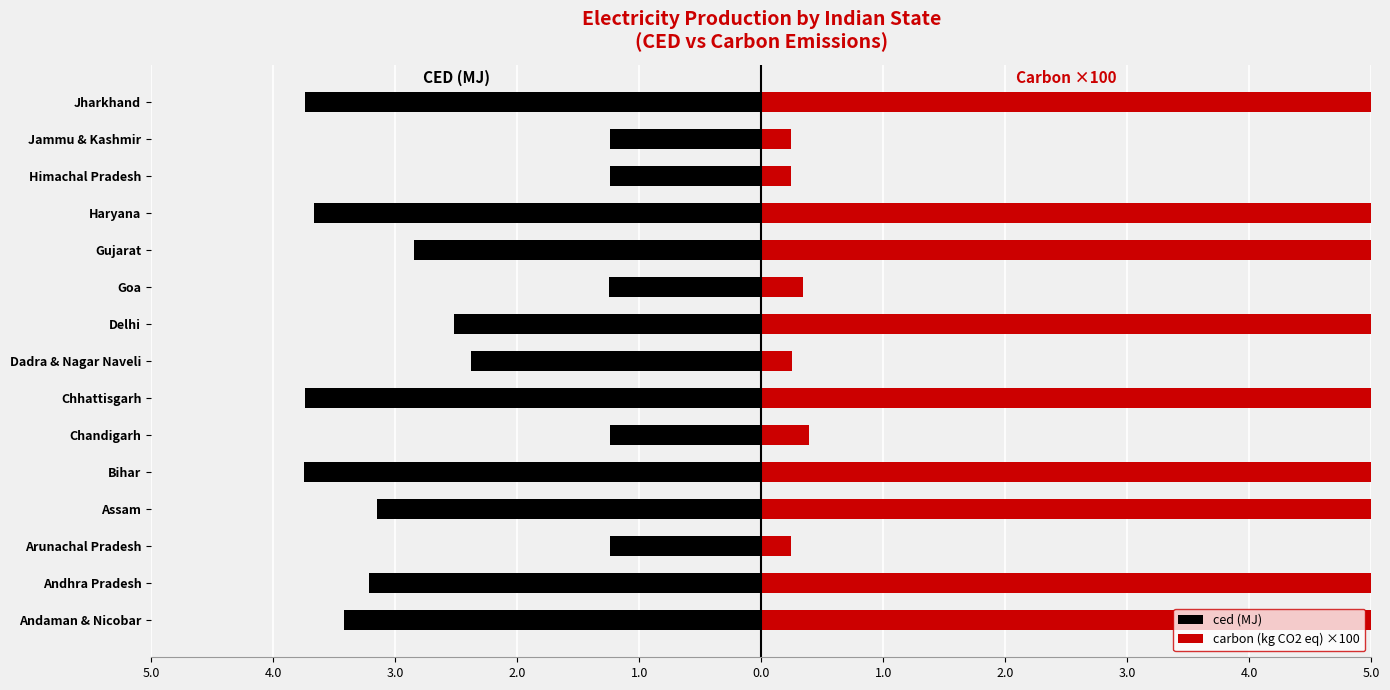

List the series in order of their peak value, lowest first.

ced (MJ), carbon (kg CO2 eq) ×100